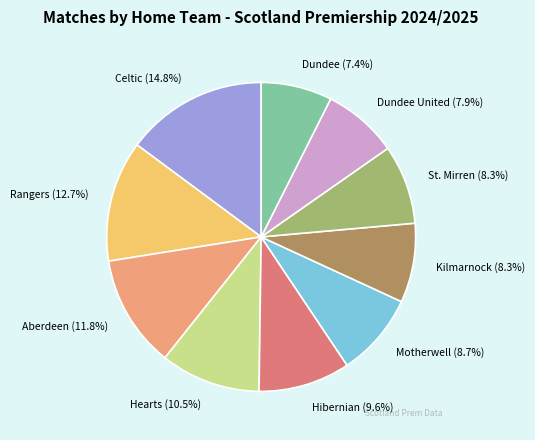

Is there a majority slice in this chart?

No